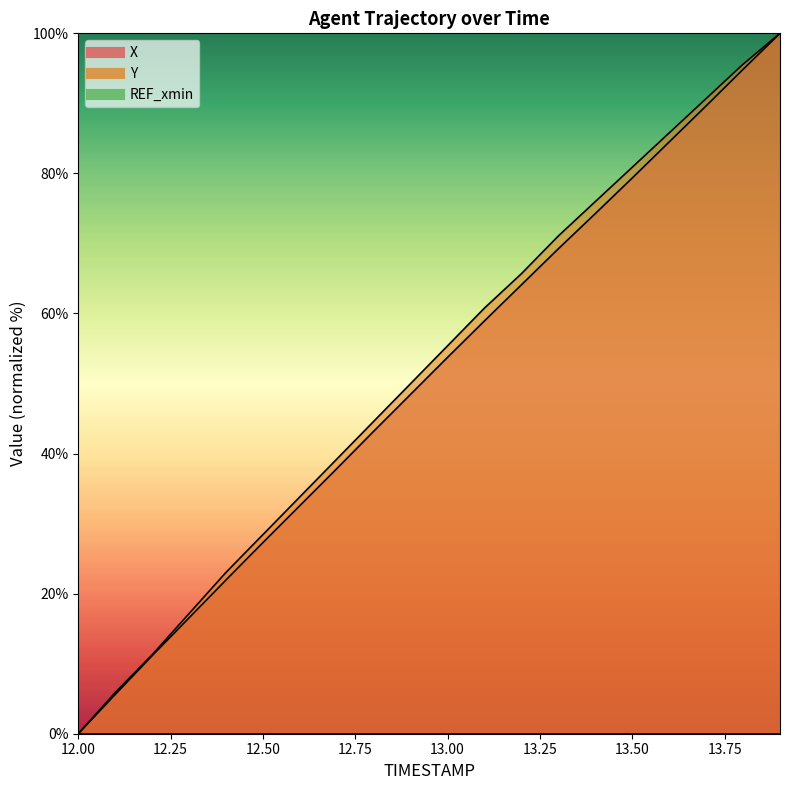

Reading left to right, list all the values displayed in this chart.

X: 12.0=0.0	12.1=5.6	12.2=11.1	12.3=16.5	12.4=22.0	12.5=27.3	12.6=32.6	12.7=37.9	12.8=43.2	12.9=48.5	13.0=53.7	13.1=59.0	13.2=64.1	13.3=69.3	13.4=74.3	13.5=79.3	13.6=84.5	13.7=89.6	13.8=94.9	13.9=100.0
Y: 12.0=0.0	12.1=5.9	12.2=11.3	12.3=17.2	12.4=23.0	12.5=28.4	12.6=33.8	12.7=39.2	12.8=44.6	12.9=50.0	13.0=55.4	13.1=60.8	13.2=65.7	13.3=71.1	13.4=76.0	13.5=80.9	13.6=85.8	13.7=90.7	13.8=95.6	13.9=100.0